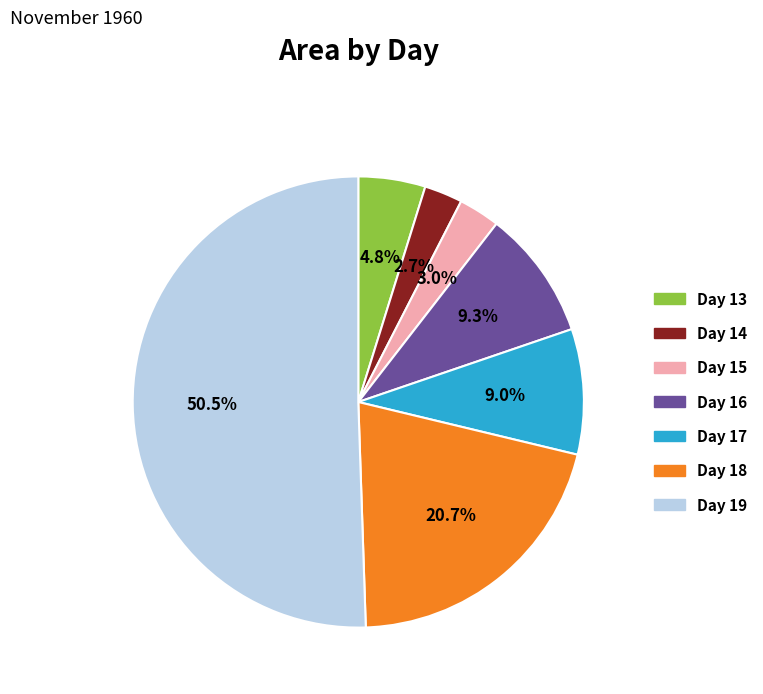

Count the number of slices in the pie.

7